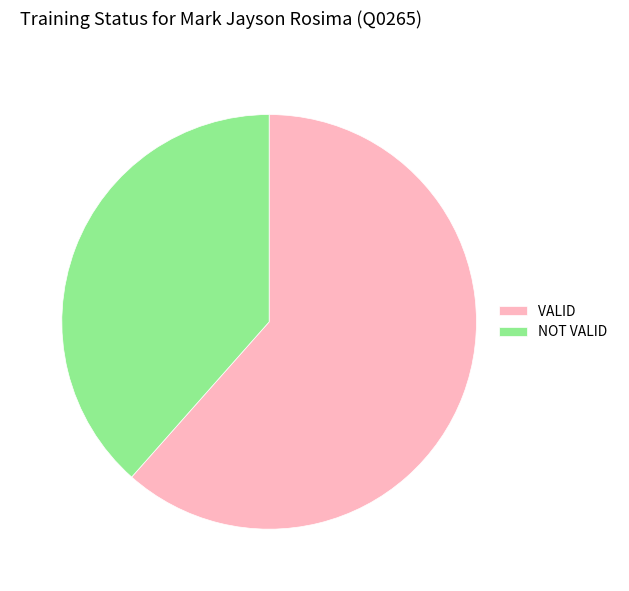

Do NOT VALID and VALID together represent more than half of the pie?

Yes